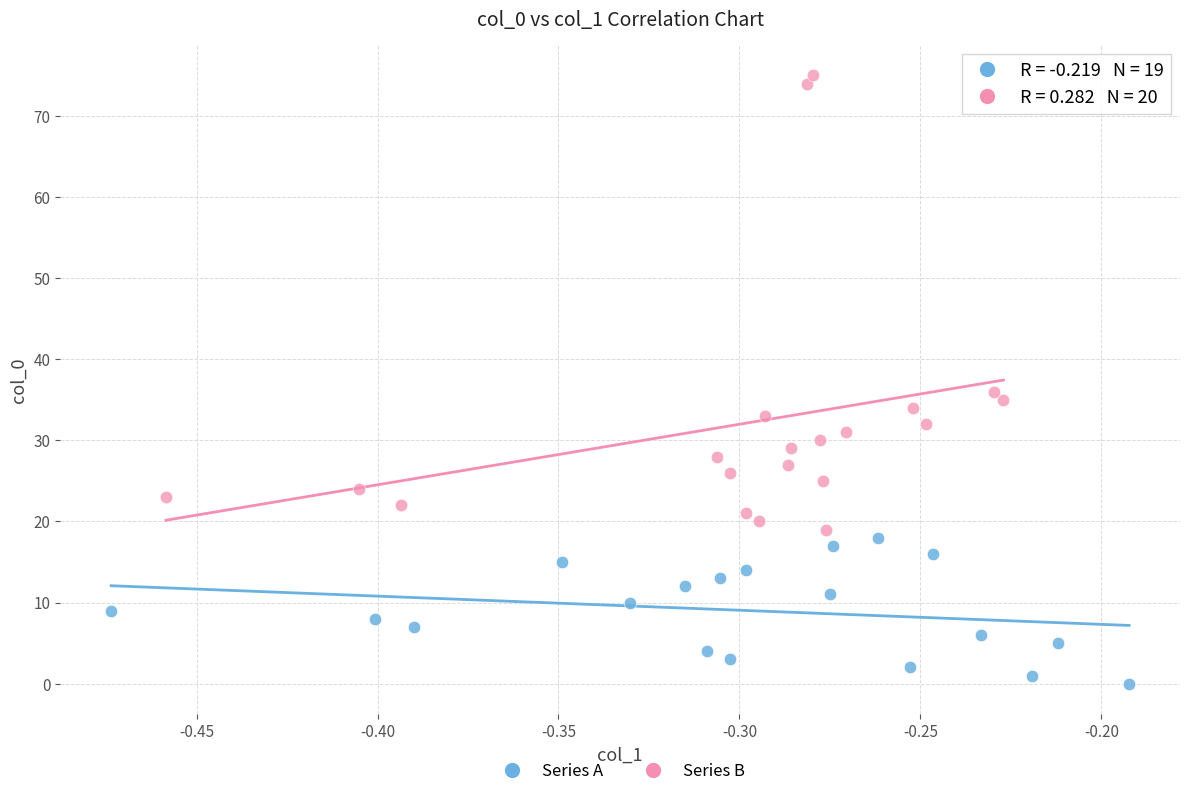

Which series has the largest Y range (max minus min)?

Series B